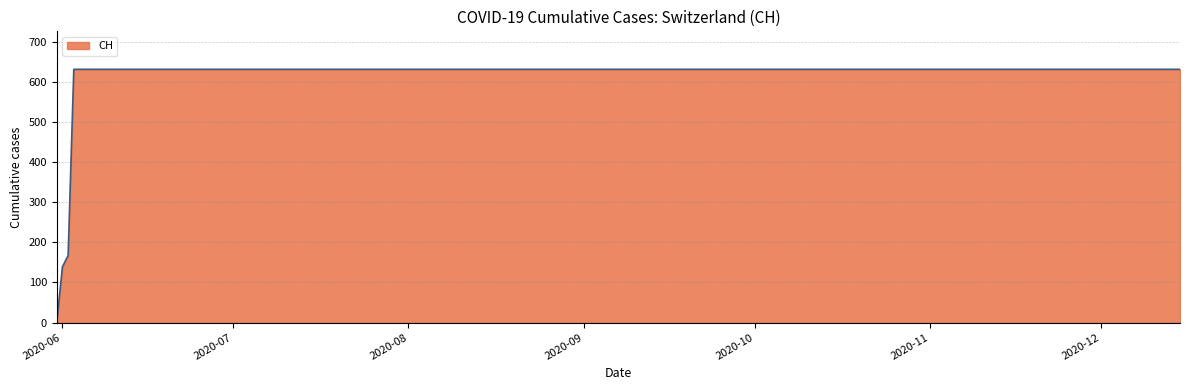

What is the difference between the maximum and minimum values?

631